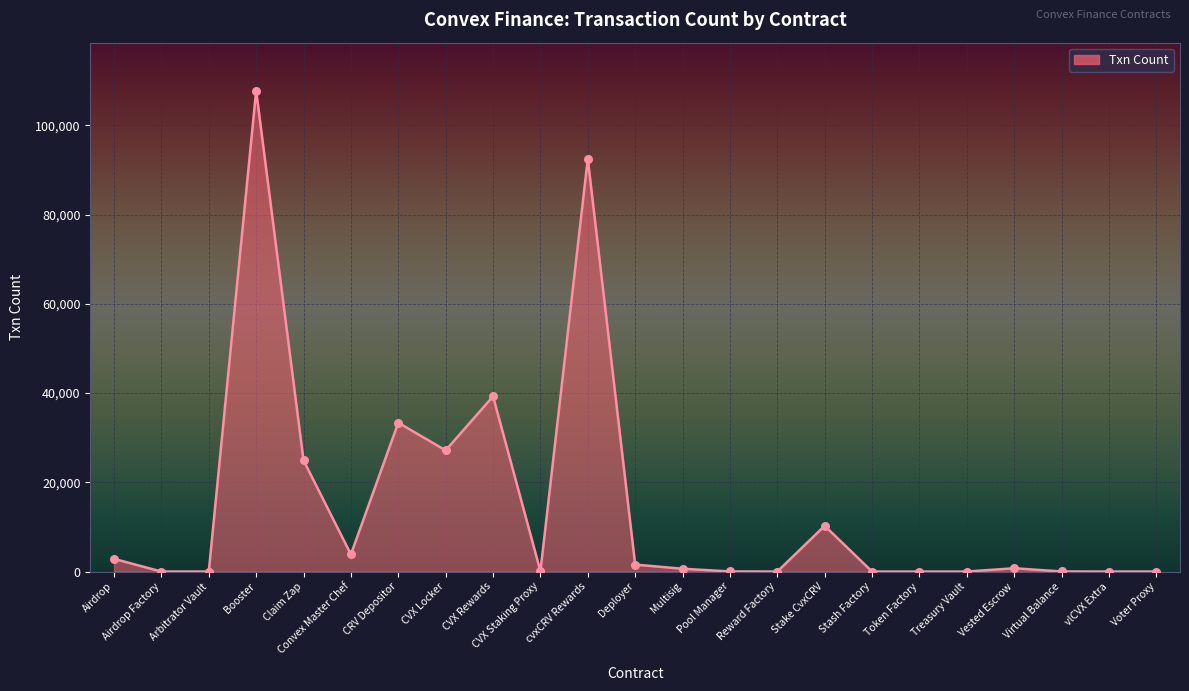

Approximately how many times larger is the value at Claim Zap compared to Arbitrator Vault?

12455.5